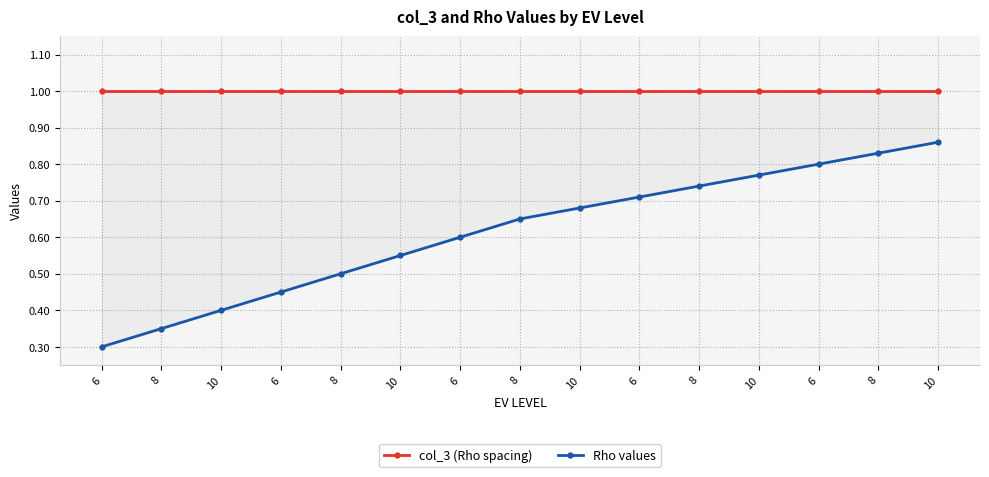

List the labels in order of Rho values value, smallest first.

6, 8, 10, 6, 8, 10, 6, 8, 10, 6, 8, 10, 6, 8, 10